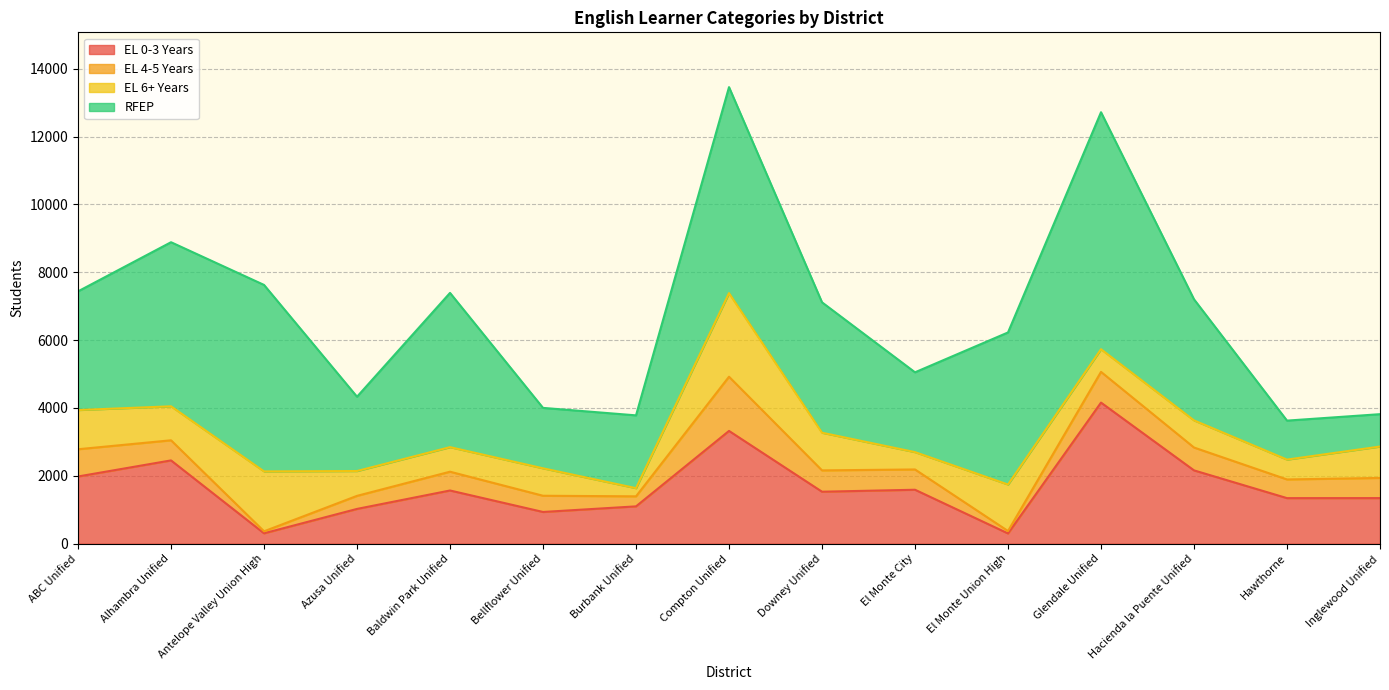

Reading right to left, transcribe all the data shown in this chart.

EL 0-3 Years: 1344	1343	2161	4159	302	1590	1532	3324	1100	935	1568	1025	306	2455	1981
EL 4-5 Years: 594	551	674	906	71	598	629	1598	296	478	554	385	59	593	803
EL 6+ Years: 926	585	800	668	1371	511	1110	2464	241	809	724	732	1766	1002	1156
RFEP: 954	1149	3569	6986	4483	2353	3844	6073	2146	1781	4547	2190	5497	4837	3498